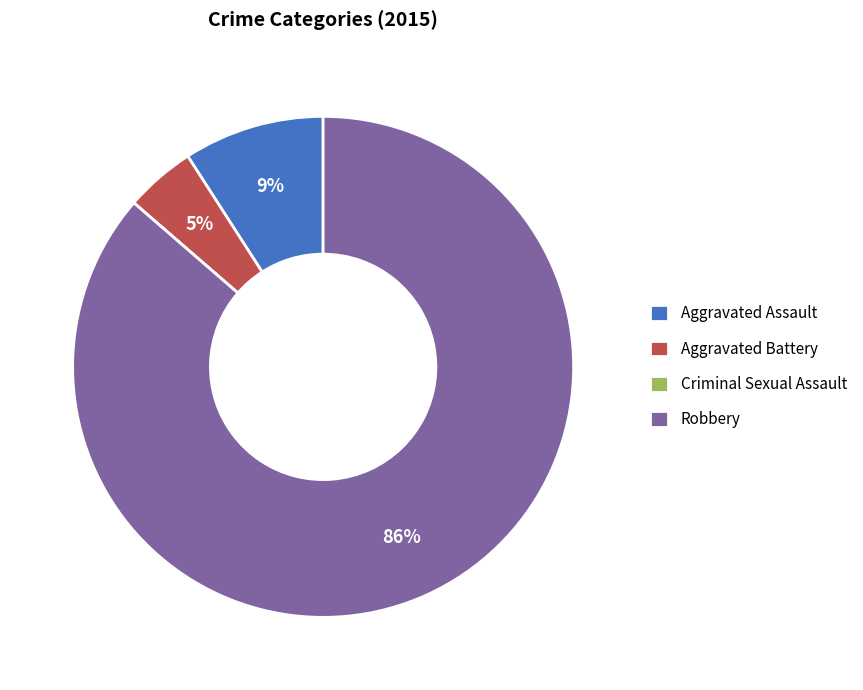

Between Robbery and Aggravated Assault, which is larger?

Robbery